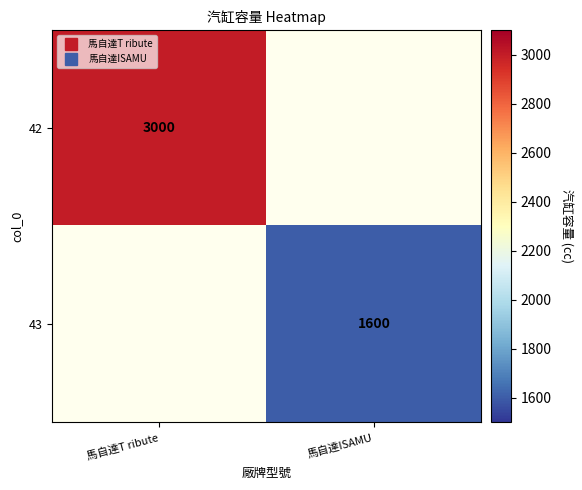

At how many categories does at least one series exceed 2178?

1